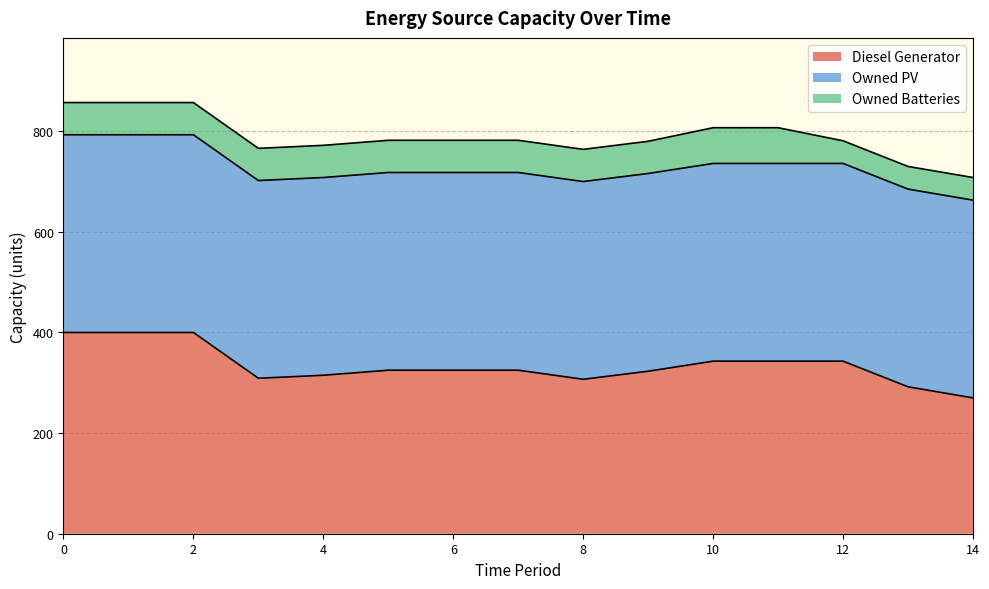

At which label does Owned Batteries first exceed 64?

10